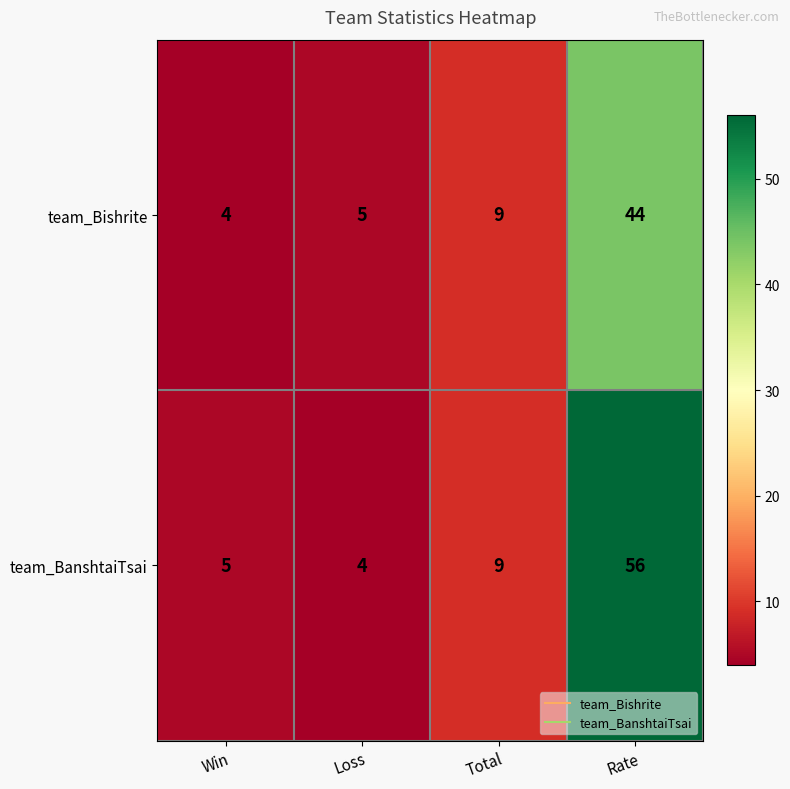

What is the highest value of the team_BanshtaiTsai series?

56